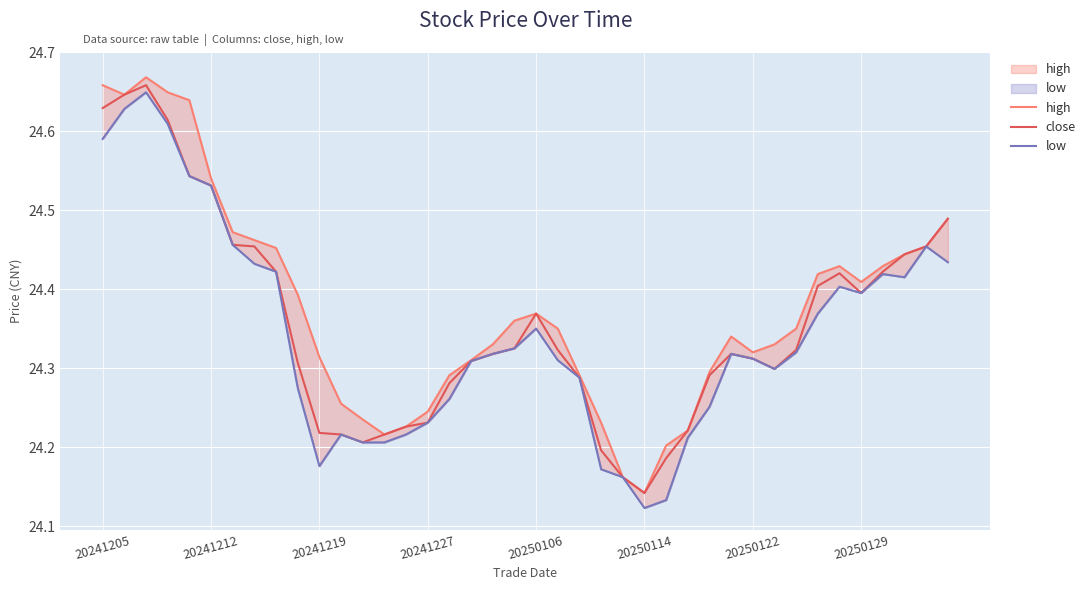

At which label does close reach its minimum?

20250114